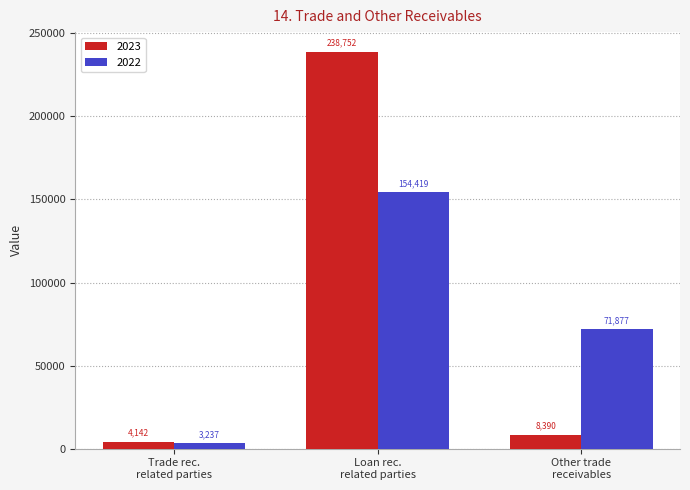

Rank the series by their maximum value, from highest to lowest.

2023, 2022